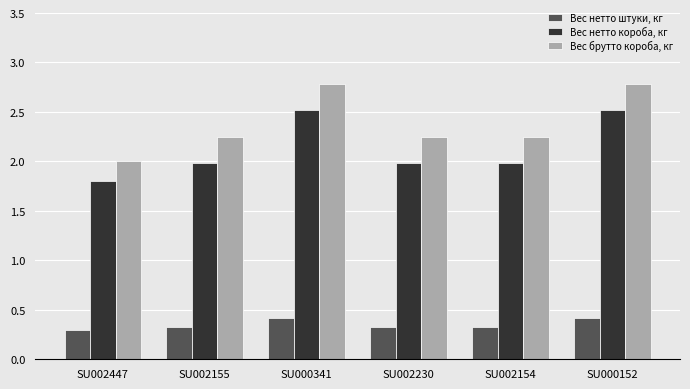

Which series has the largest total across all categories?

Вес брутто короба, кг